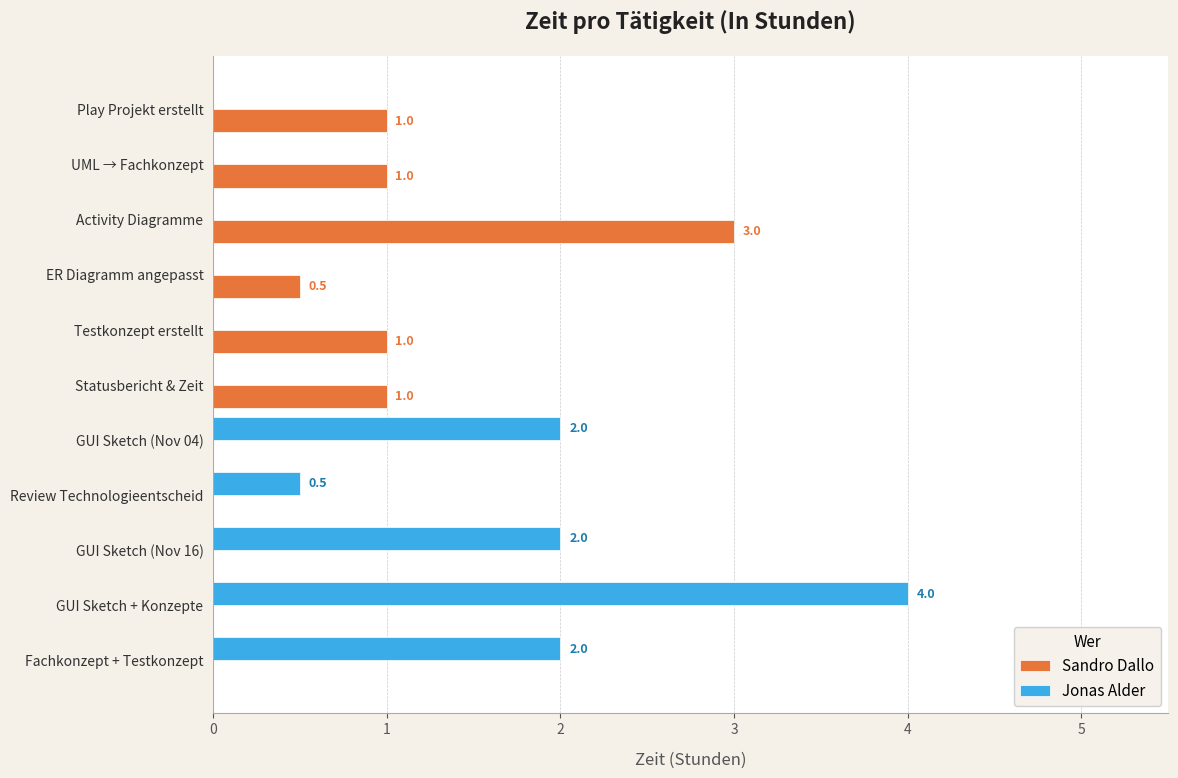

The value of Sandro Dallo at Play Projekt erstellt is 1.7. True or false?

False